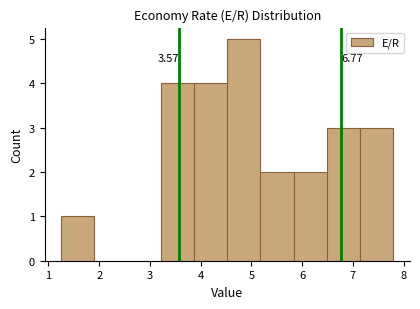

Which range on the x-axis has the tallest bar?

4.5 to 5.2